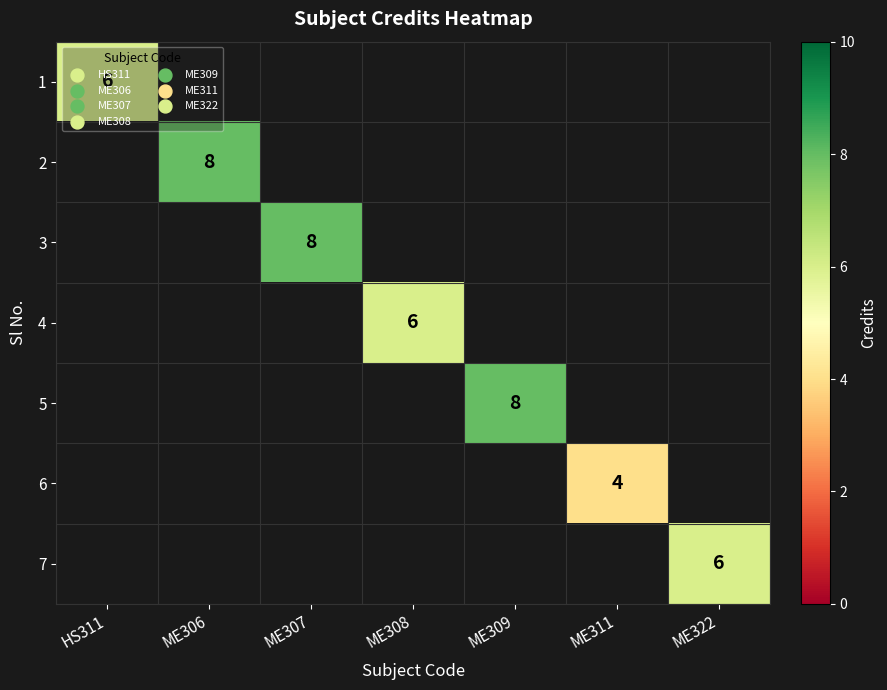

Which series has the largest range (max minus min)?

1